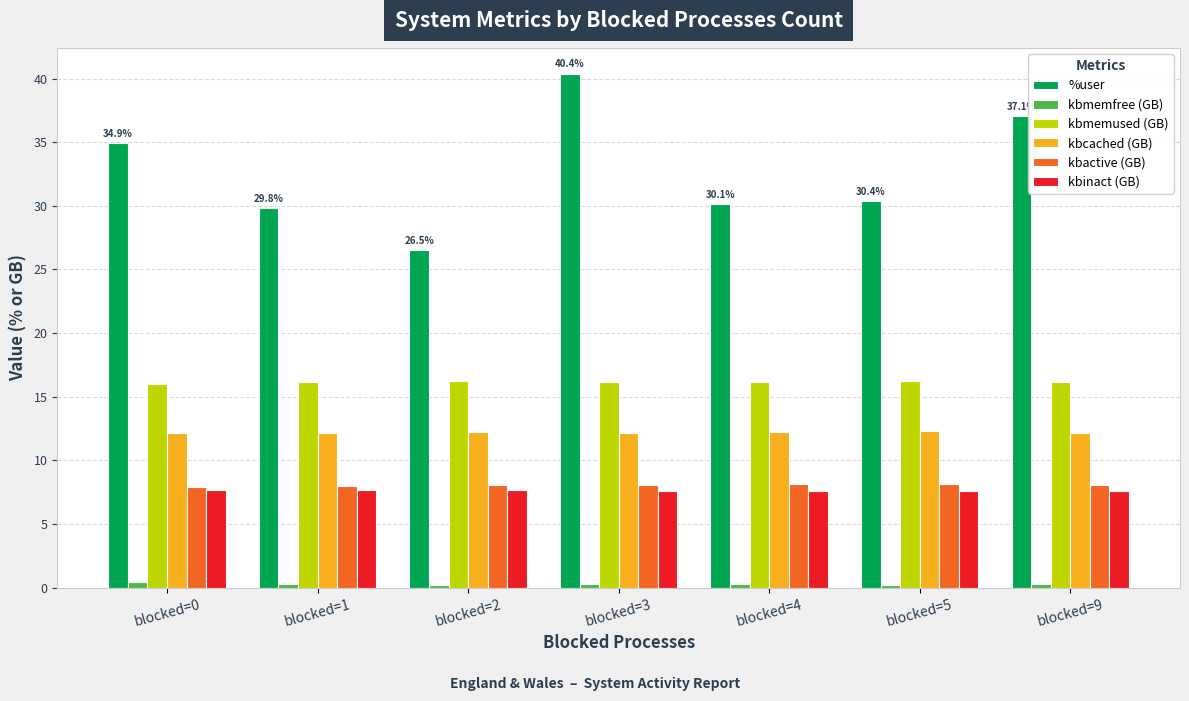

Is the value of kbmemfree (GB) at blocked=2 greater than the value of kbmemused (GB) at blocked=0?

No